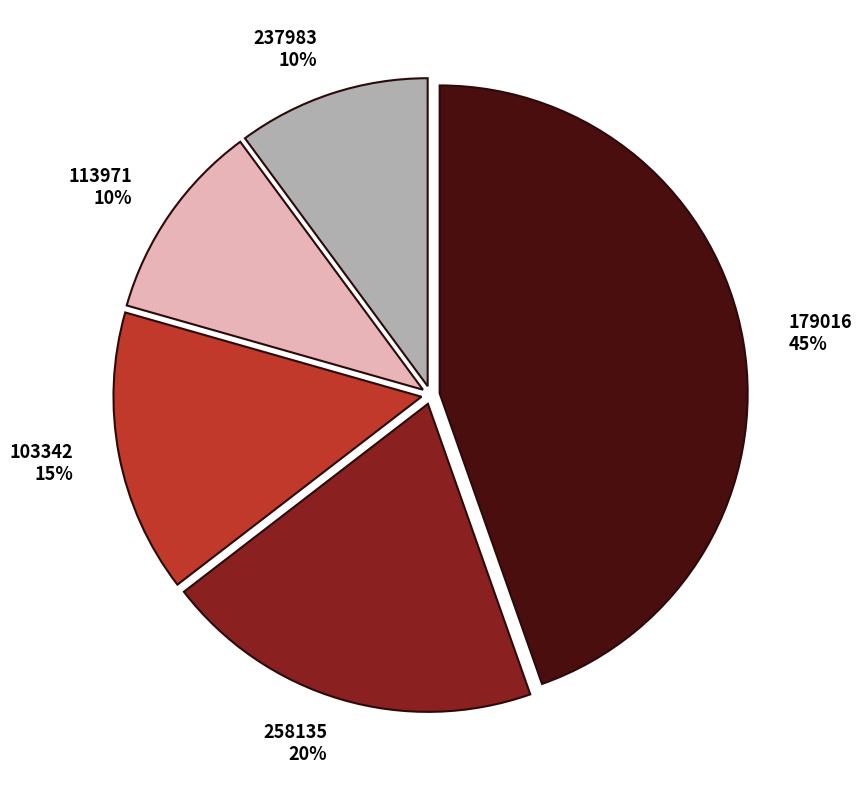

True or false: 179016 accounts for 30% of the total.

False